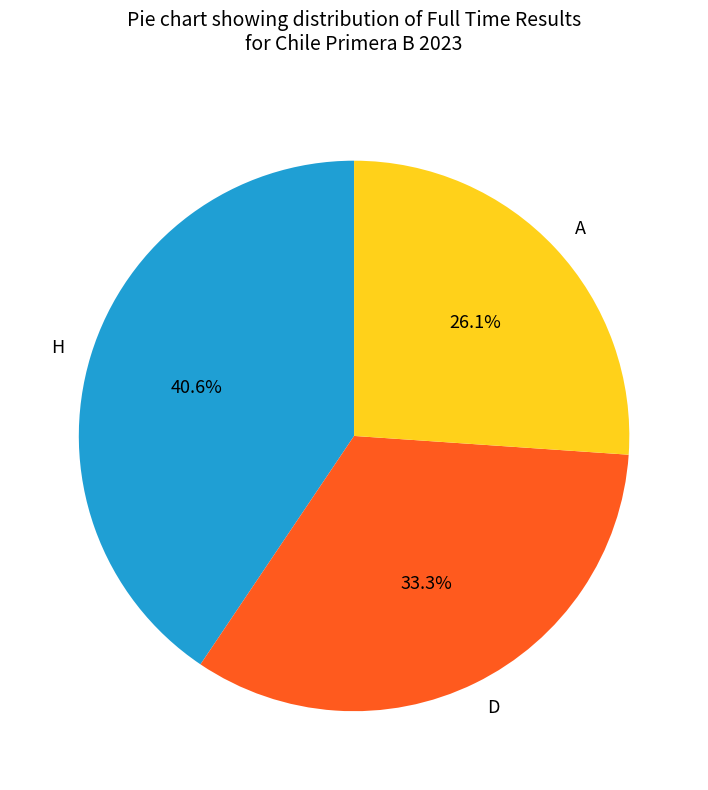

Does D represent more than half of the total?

No